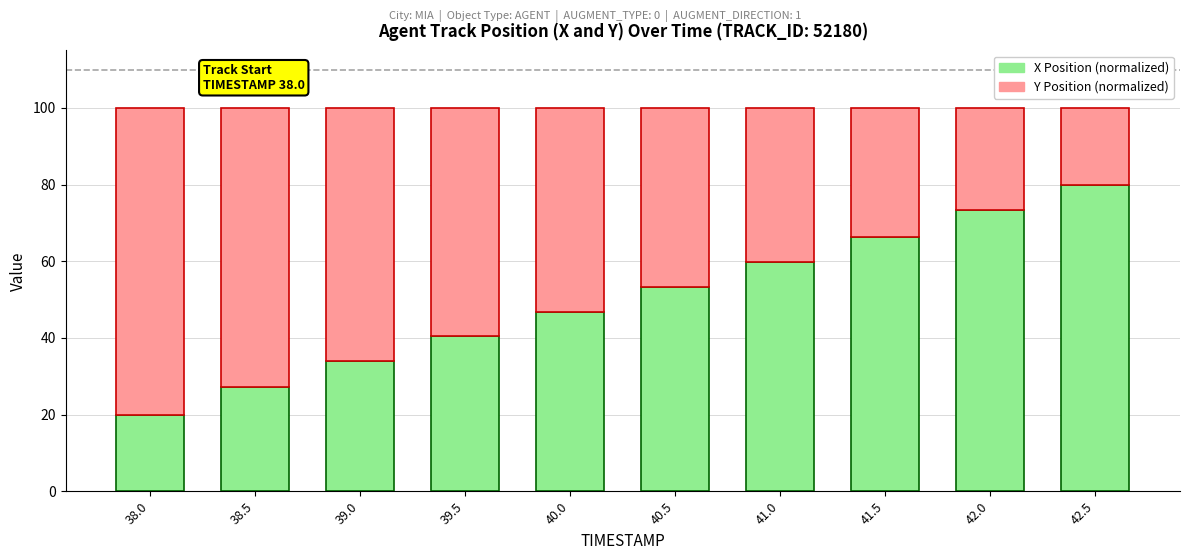

Which category has the lowest value in the X Position (normalized) series?

38.0